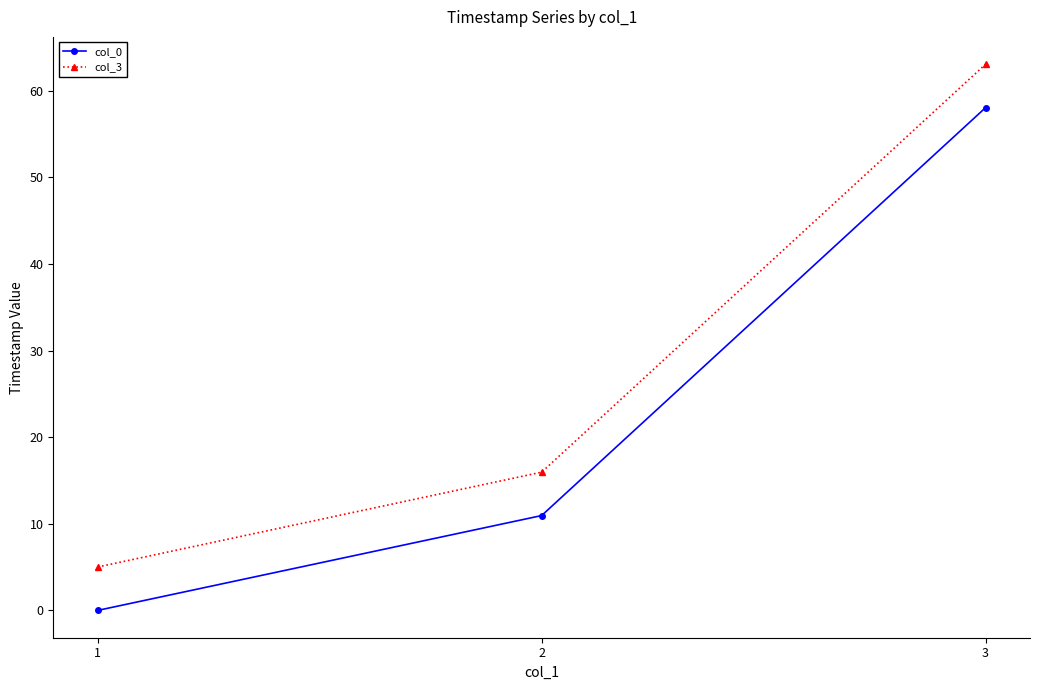

Reading left to right, extract all data points from this chart.

col_0: 0.0	11.0	58.1
col_3: 5.0	16.0	63.1